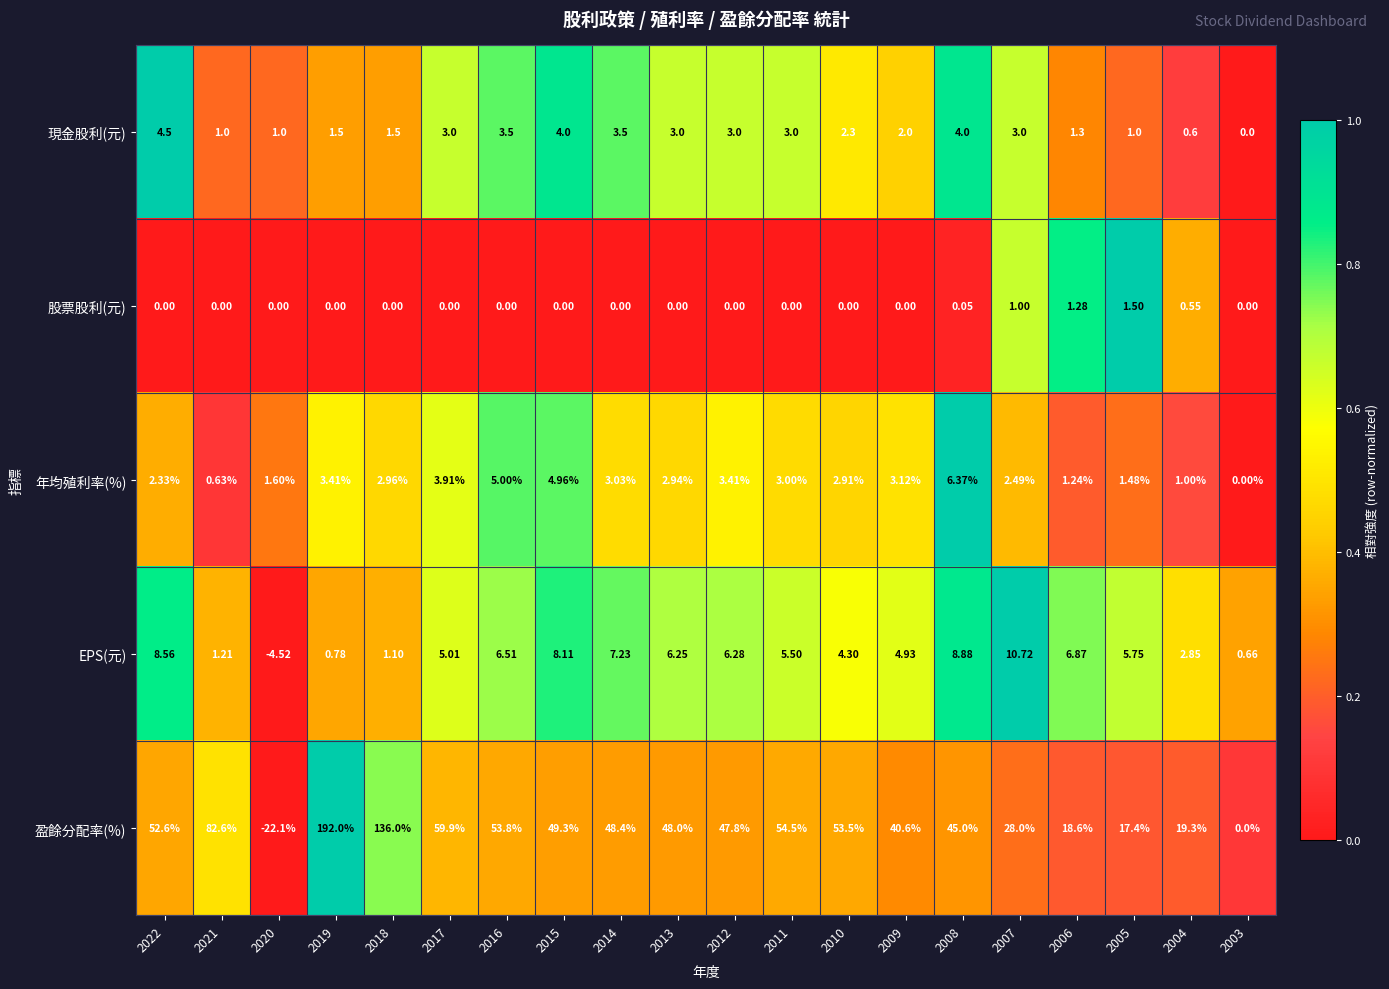

What is the spread (max minus min) of values at 2019?

192.0